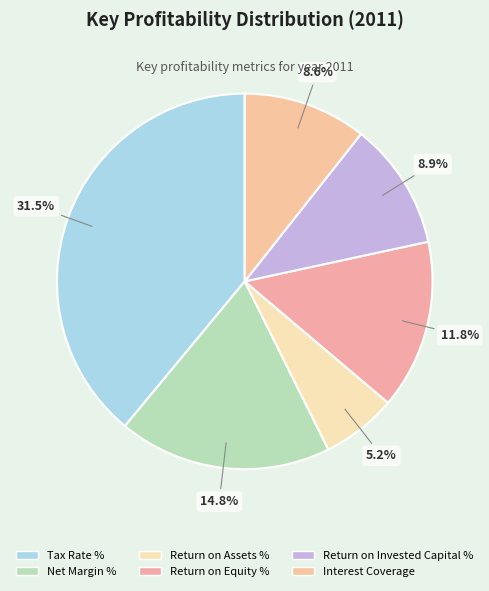

What is the ratio of the value at Tax Rate % to the value at Interest Coverage?

3.7